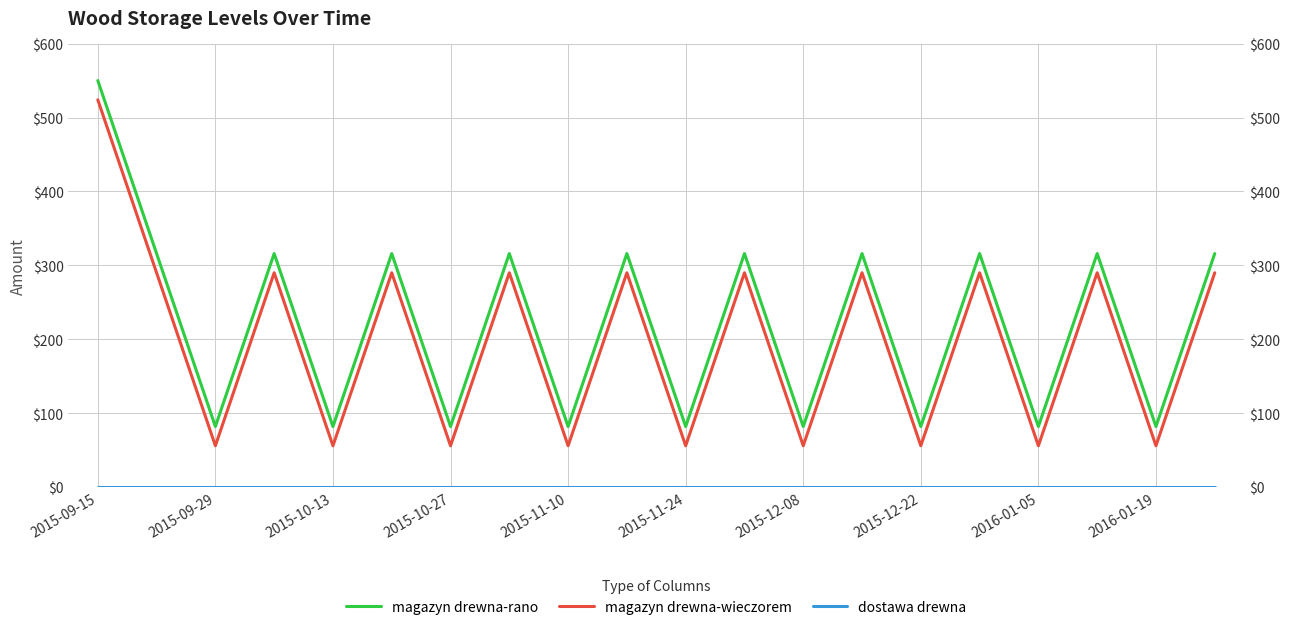

Read the magazyn drewna-wieczorem value at 17, to the nearest 5.

290